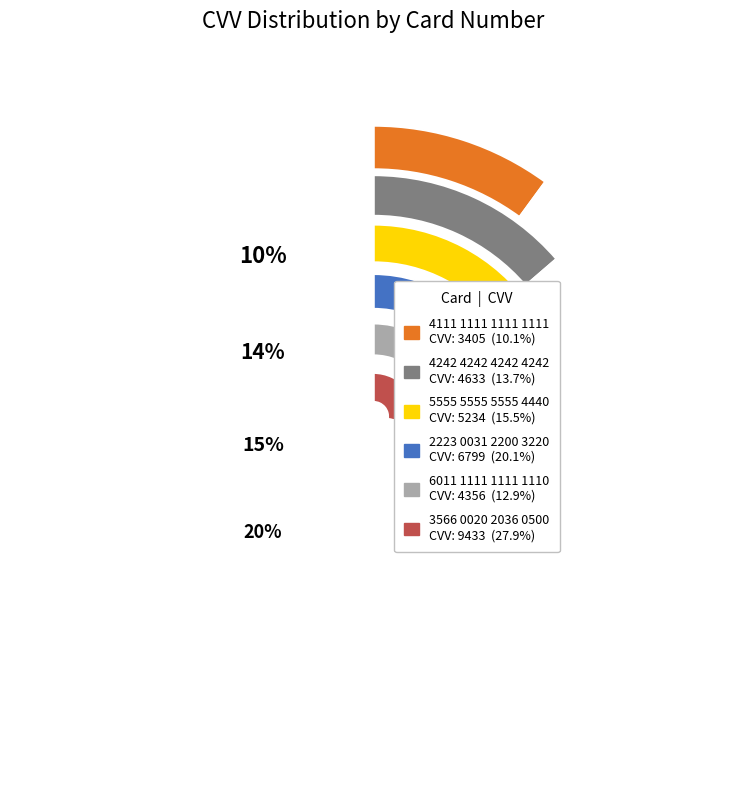

Between 6011 1111 1111 1110 and 3566 0020 2036 0500, which is larger?

3566 0020 2036 0500